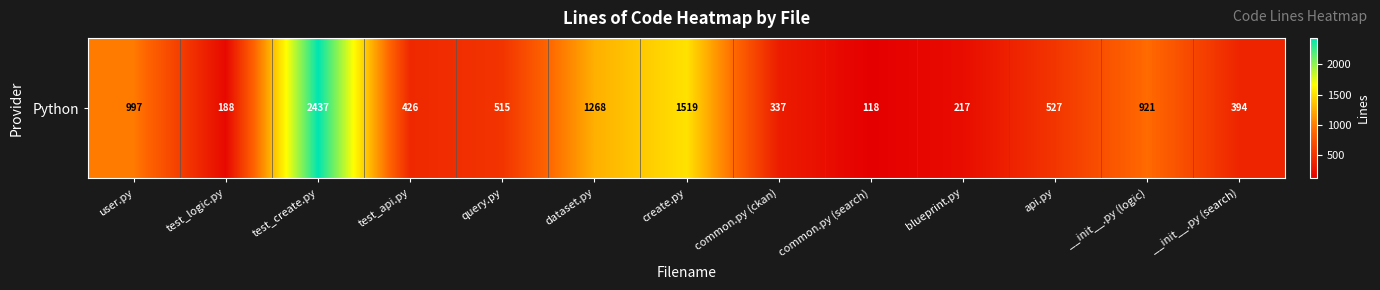

What is the sum of the values at blueprint.py and test_create.py?

2654